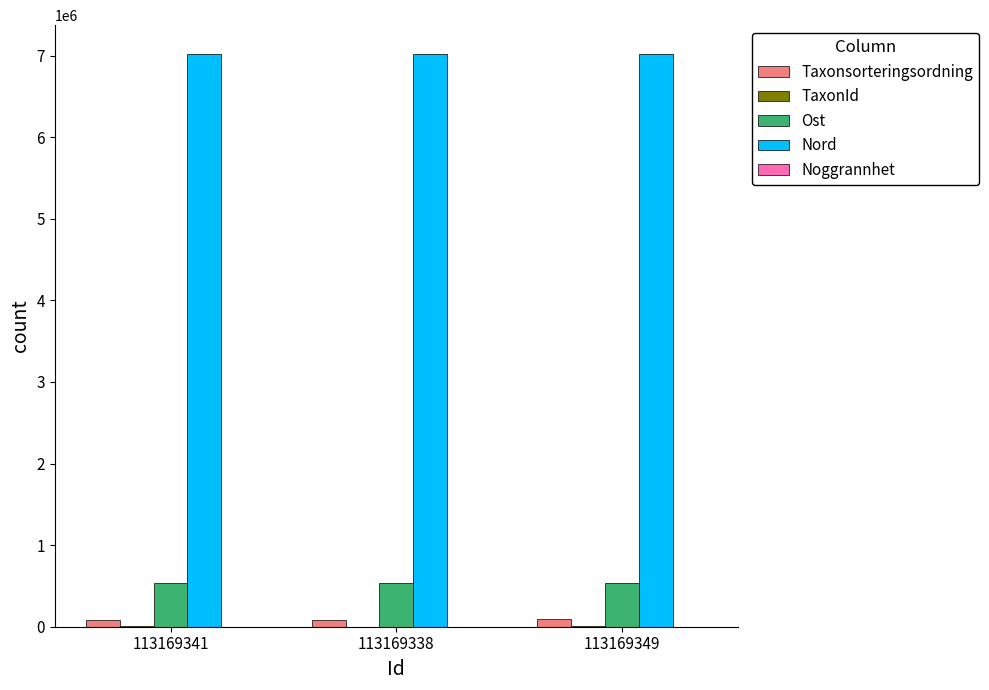

What is the sum of all Taxonsorteringsordning values?

246926